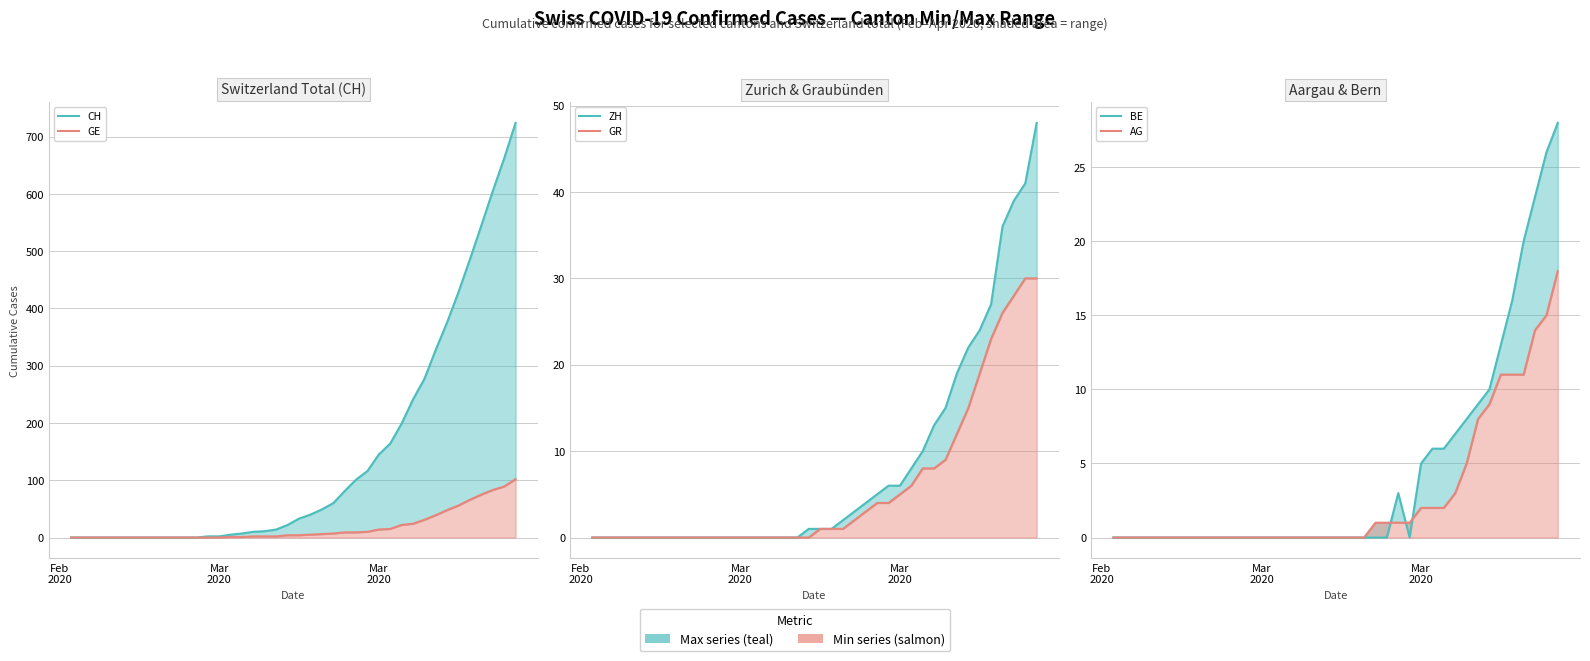

Count the number of categories in the chart.

40